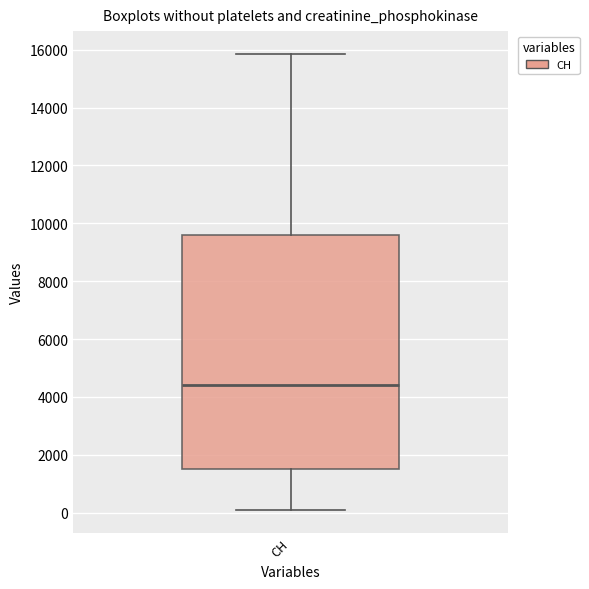

Where is the upper edge of the box for CH on the y-axis? The values are not printed on the chart, so give them approximately, as read against the axis.

9600